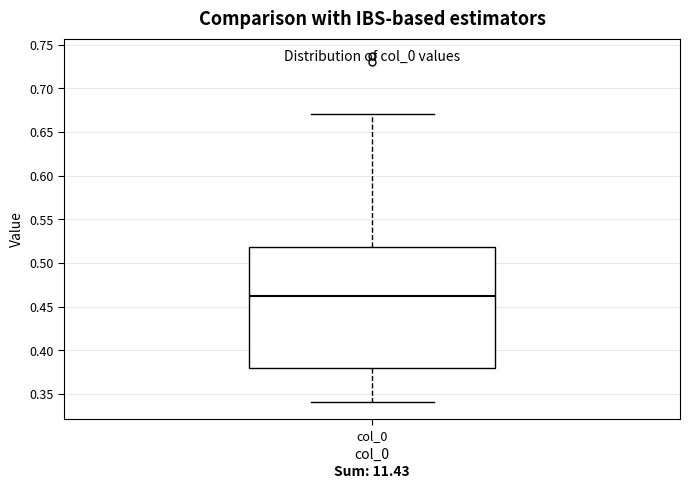

Where is the lower edge of the box for col_0 on the y-axis? The values are not printed on the chart, so give them approximately, as read against the axis.

0.38